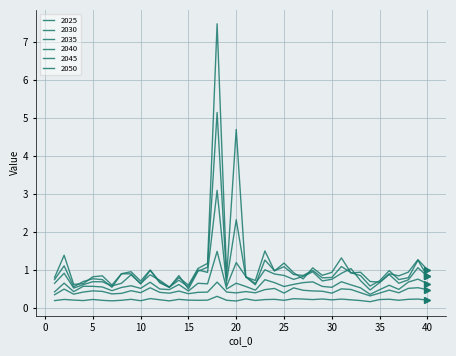

How many interior local valleys does the 2035 series have?

12